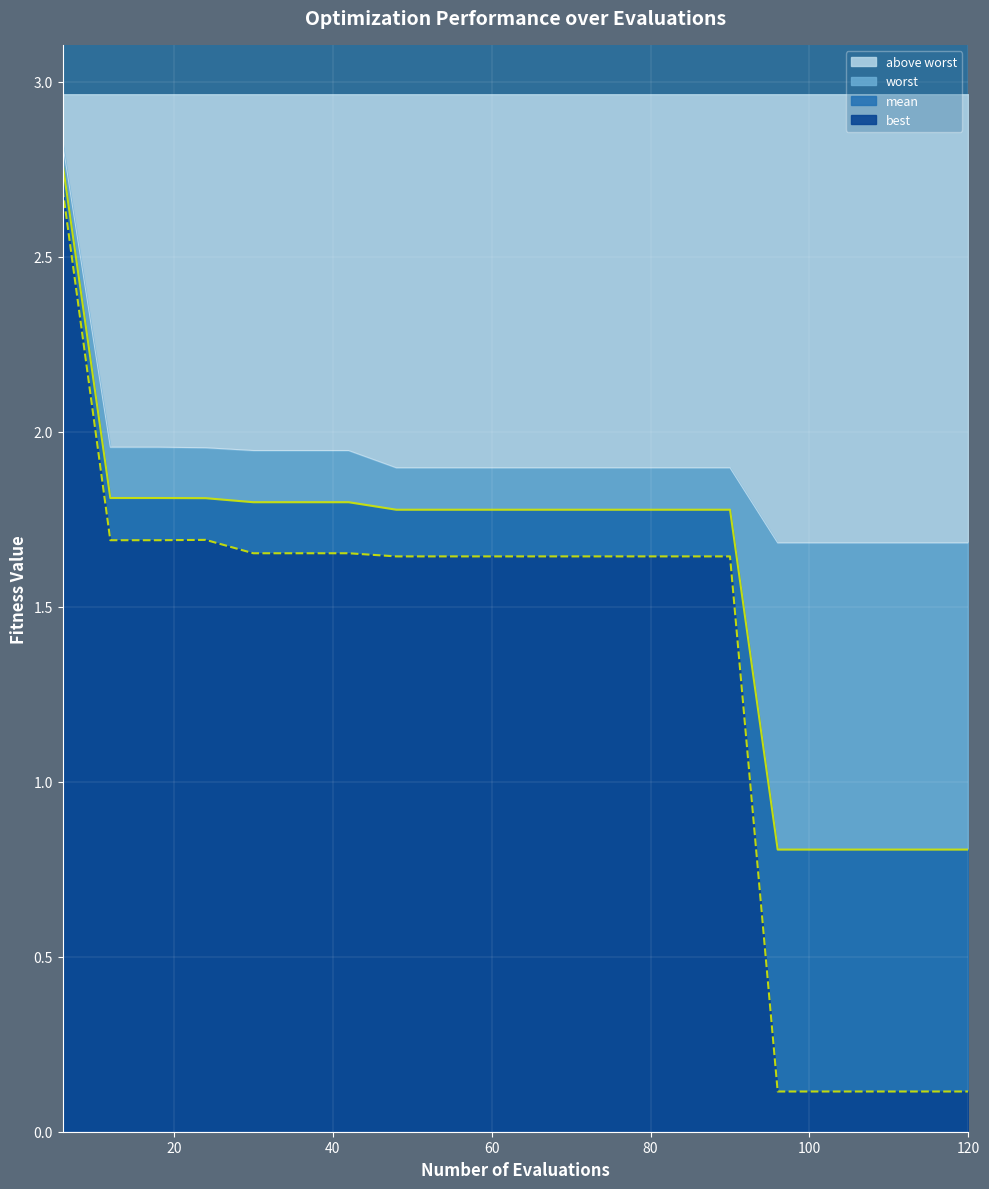

True or false: mean and best intersect in this chart.

False